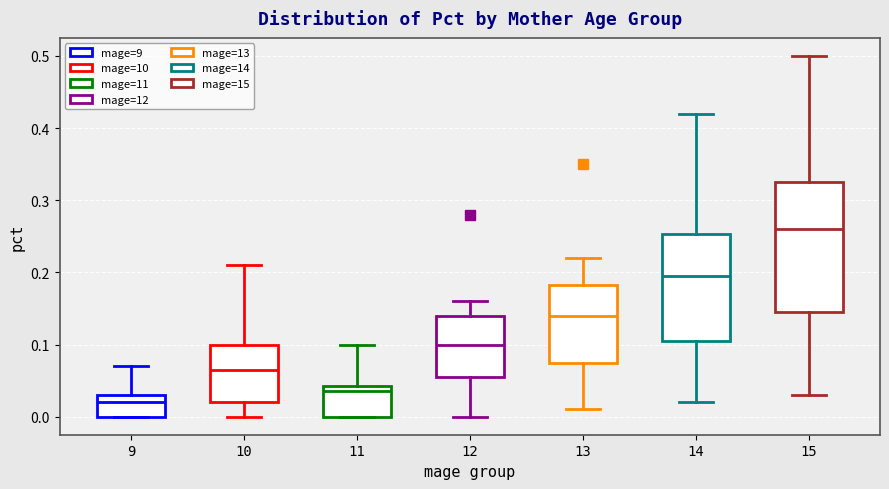

Which box is the tallest, from its lower edge to its upper edge?

15